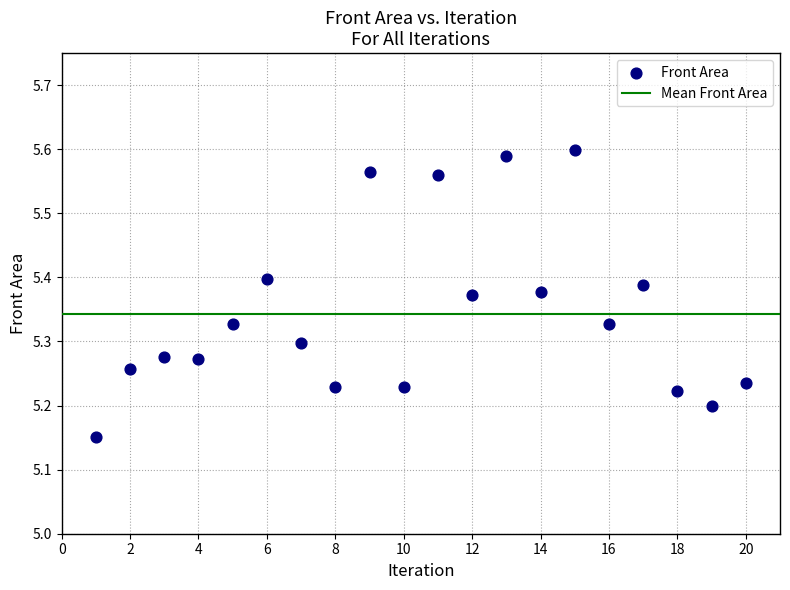

What is the range of Y values (max minus min)?

0.4